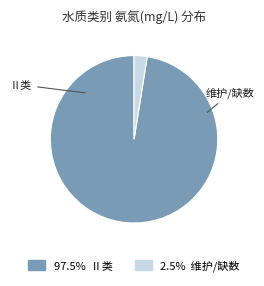

Is there any slice that represents more than half of the pie?

Yes